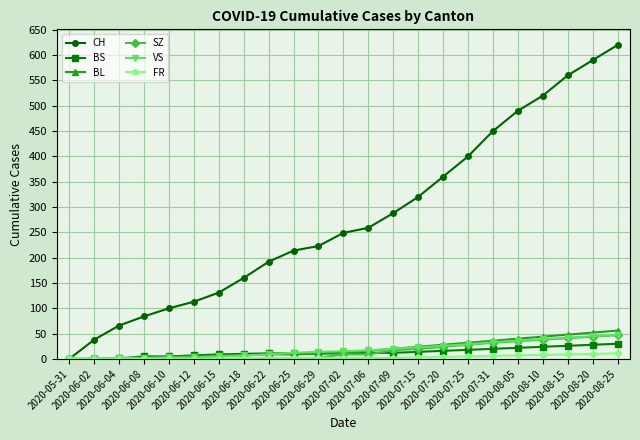

What is the total value across all series at 2020-07-31?

577